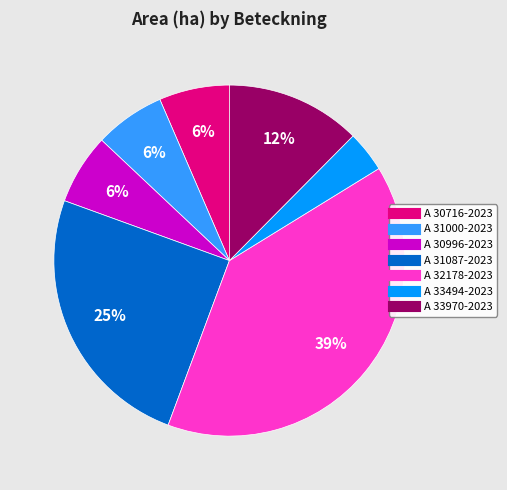

How many slices are in this pie chart?

7